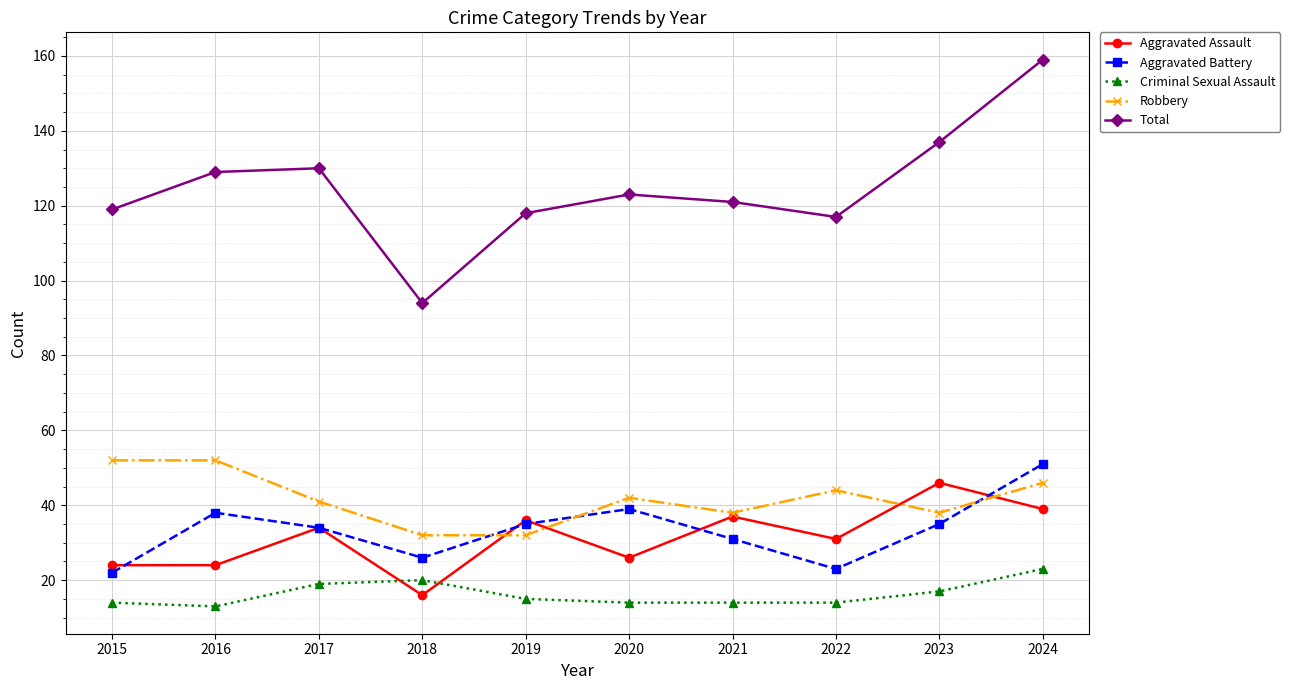

Which category has the highest value in the Aggravated Battery series?

2024